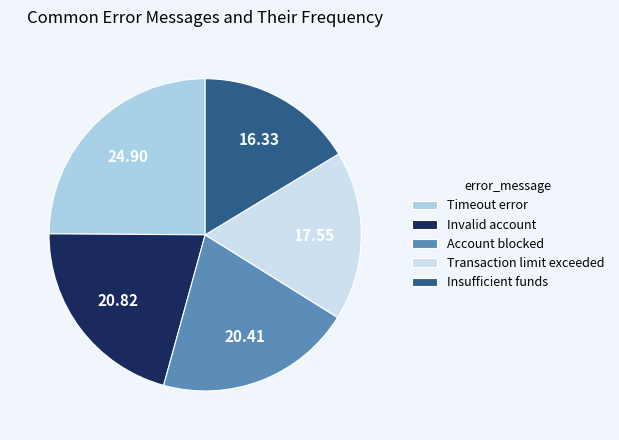

Does Transaction limit exceeded represent more than half of the total?

No